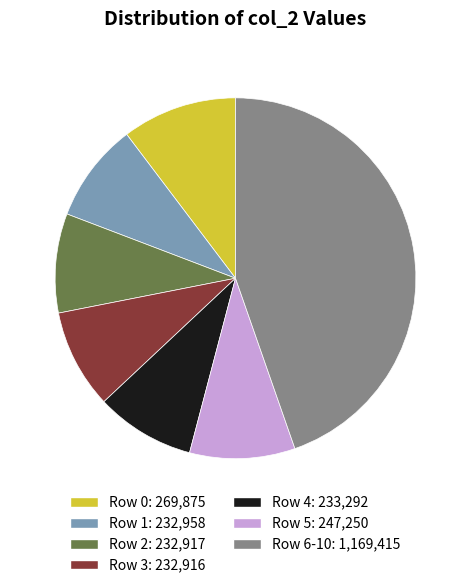

Is there any slice that represents more than half of the pie?

No